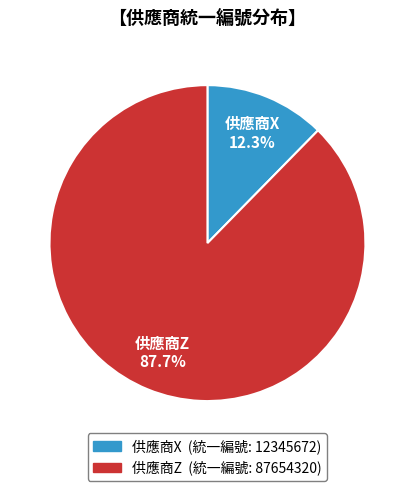

To the nearest percent, what is the average slice percentage?

50%